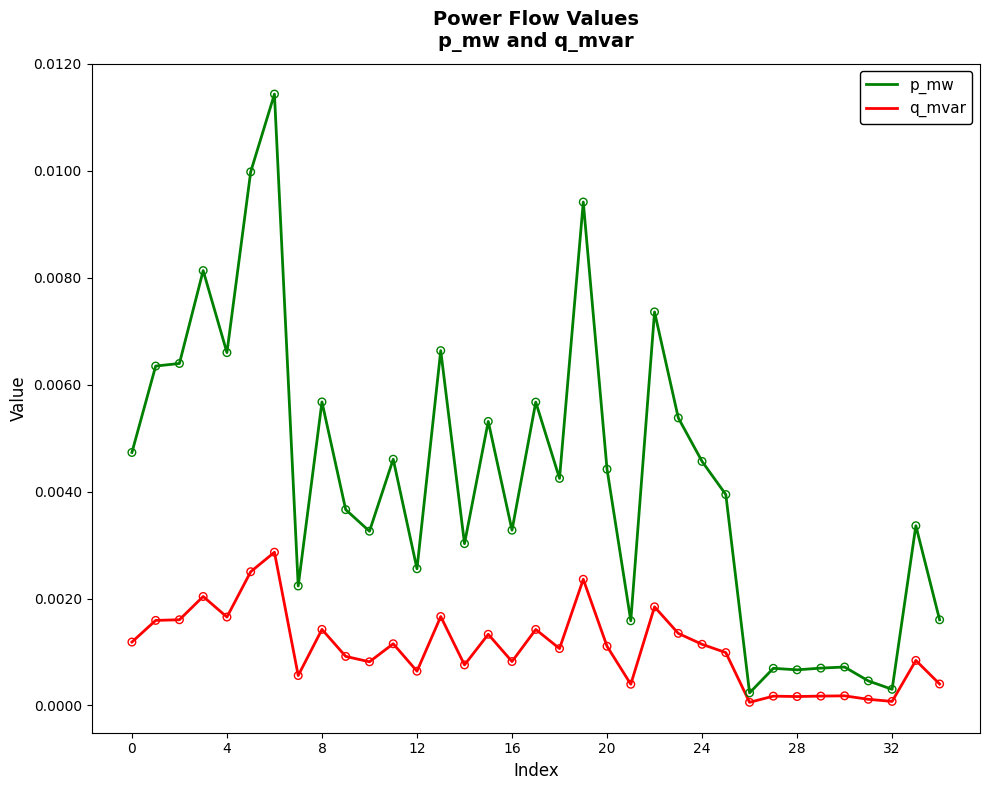

Which series has the widest spread of values?

p_mw